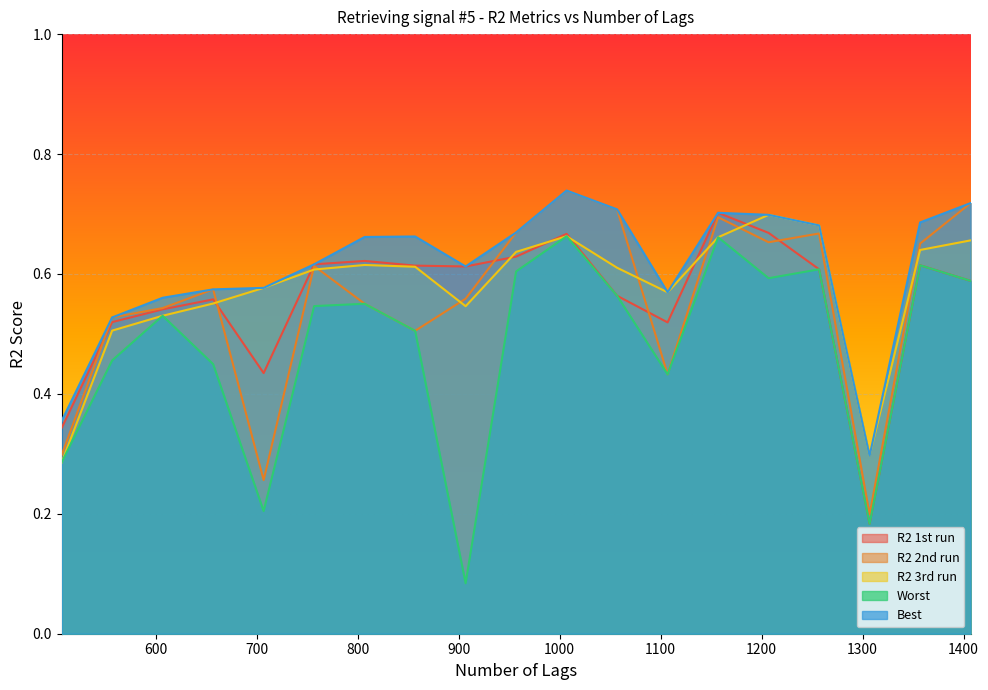

Is it true that Worst equals 0.1 at 907?

True